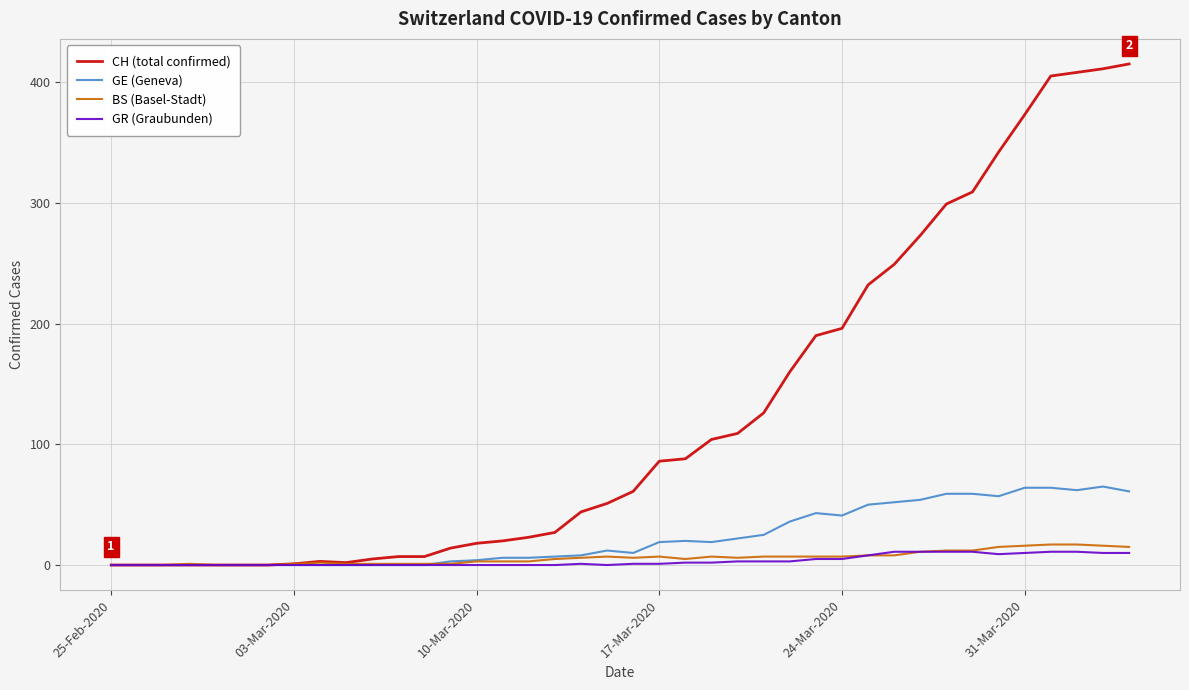

Which series has the largest total across all categories?

CH (total confirmed)